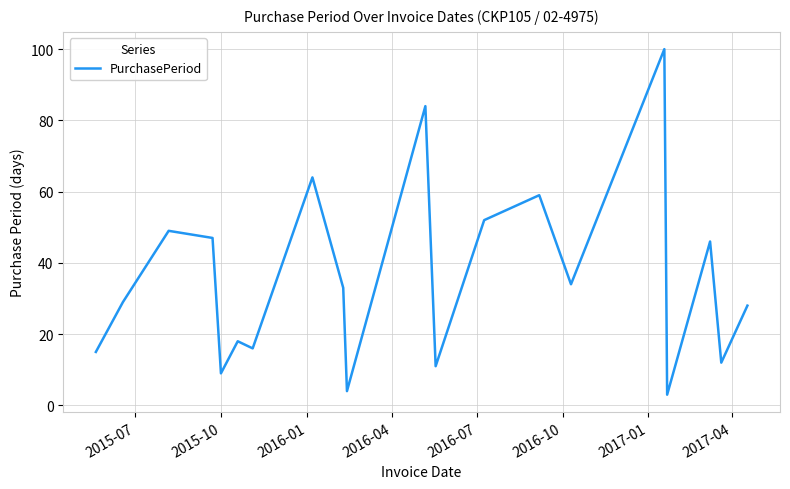

What is the minimum value shown in the chart?

3